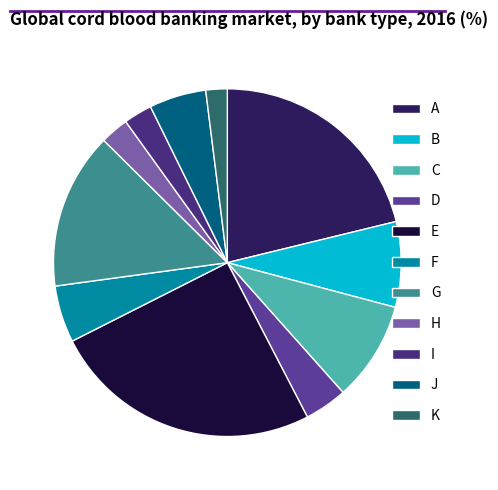

To the nearest percent, what is the difference between the largest and smallest slice percentages?

23%